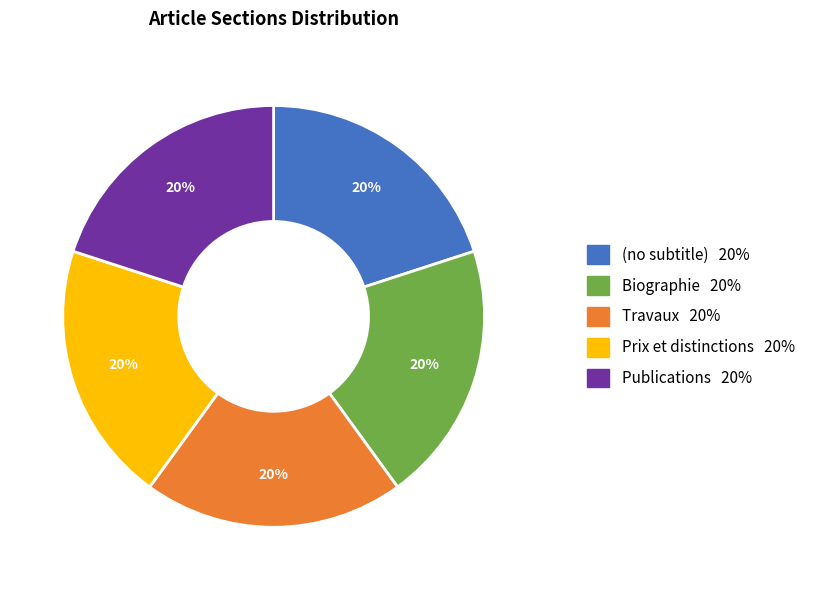

Is it true that Biographie is 1% of the pie?

False